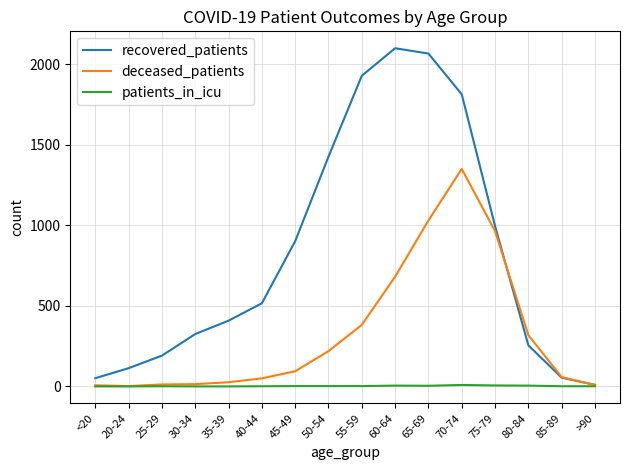

Which series has the largest range (max minus min)?

recovered_patients